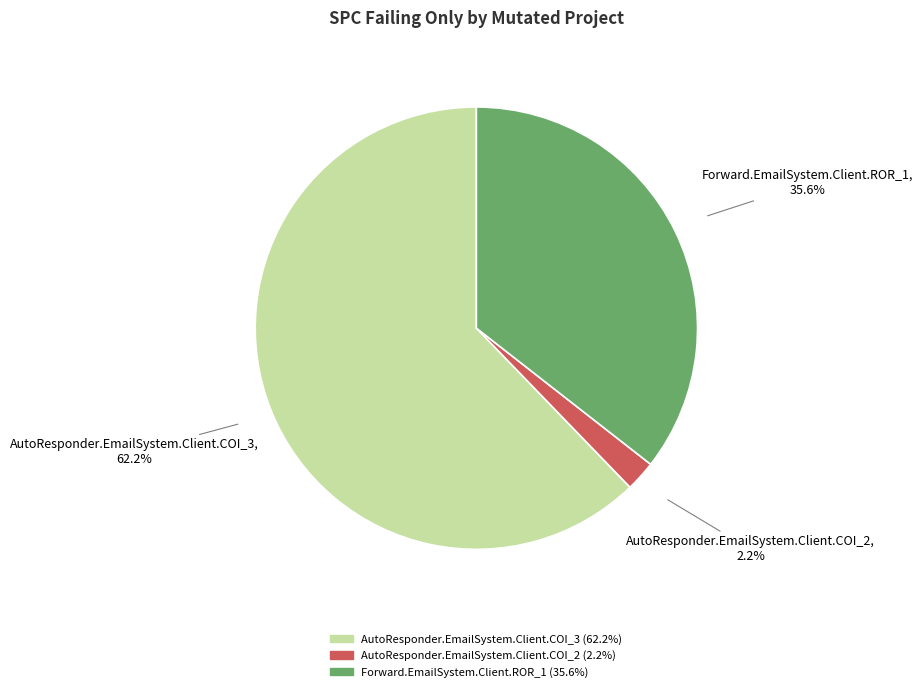

Does AutoResponder.EmailSystem.Client.COI_2 account for over 50% of the chart?

No